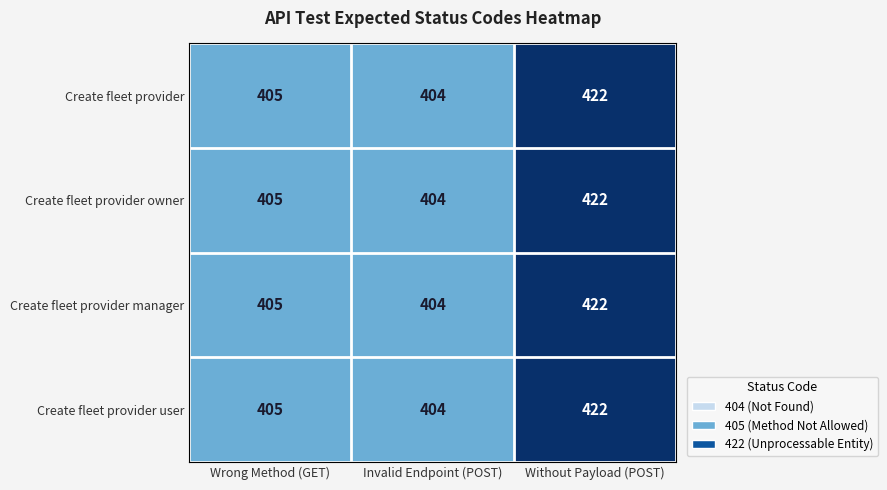

What is the sum of the Create fleet provider user values at Without Payload (POST) and Wrong Method (GET)?

827